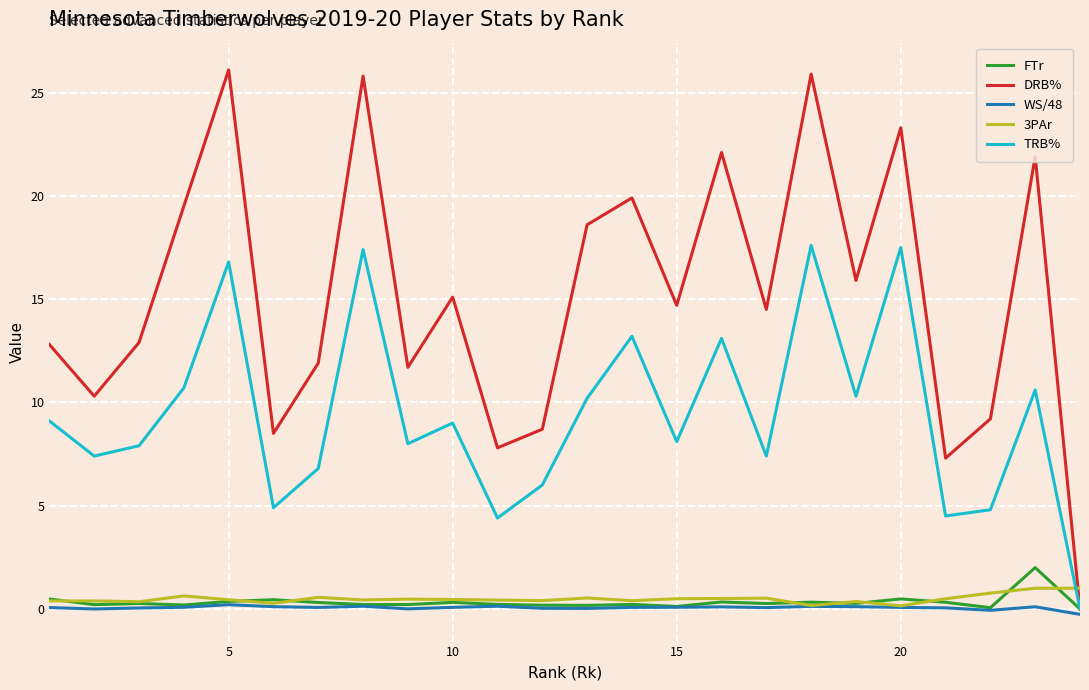

Which series has the largest range (max minus min)?

DRB%